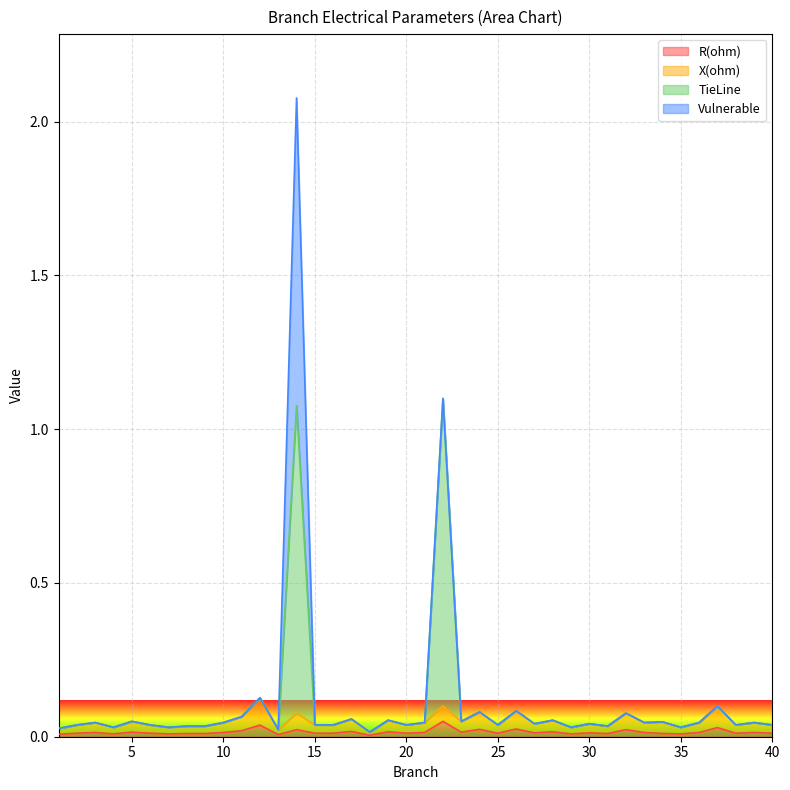

True or false: TieLine and R(ohm) cross at least once.

False